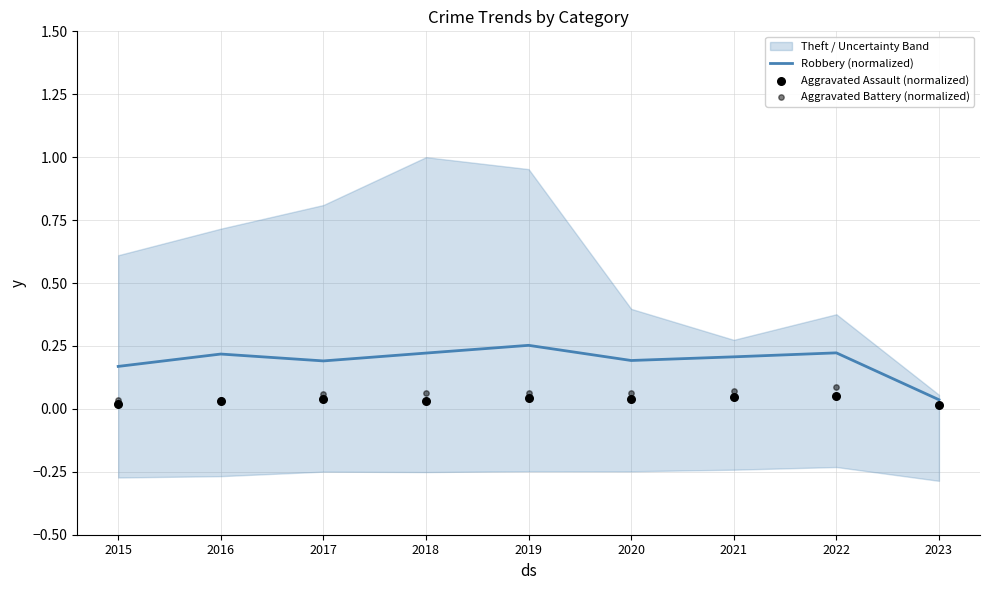

Which series has the largest total across all categories?

Robbery (normalized)